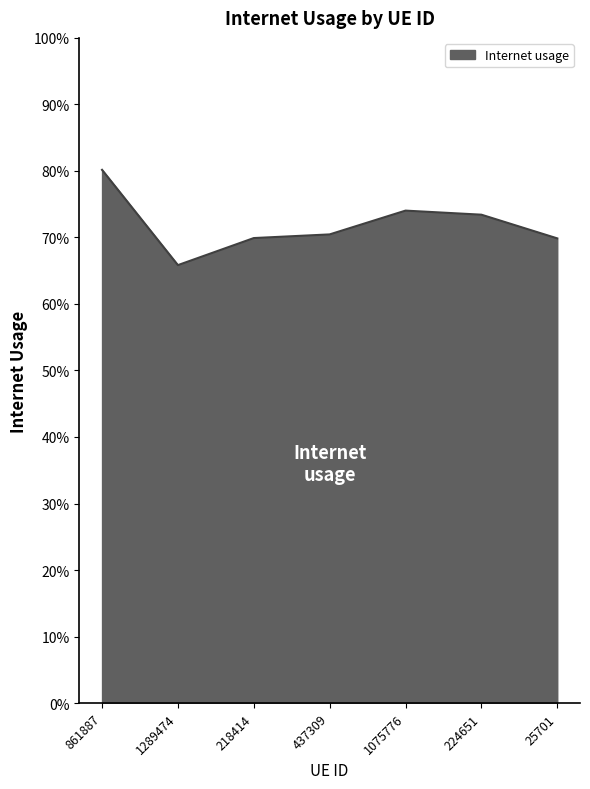

Rank the categories by value from lowest to highest.

1289474, 25701, 218414, 437309, 224651, 1075776, 861887